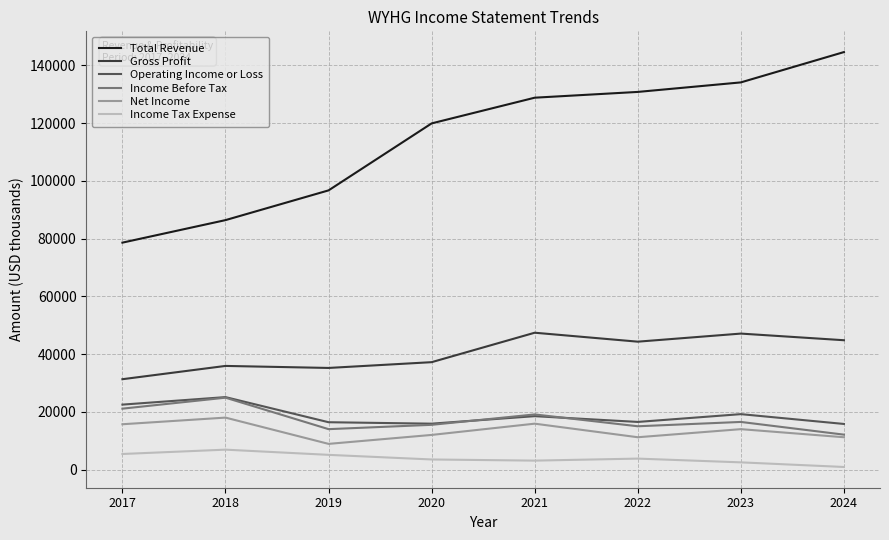

In Income Before Tax, how many points are lower than both neighbors (excluding endpoints)?

2